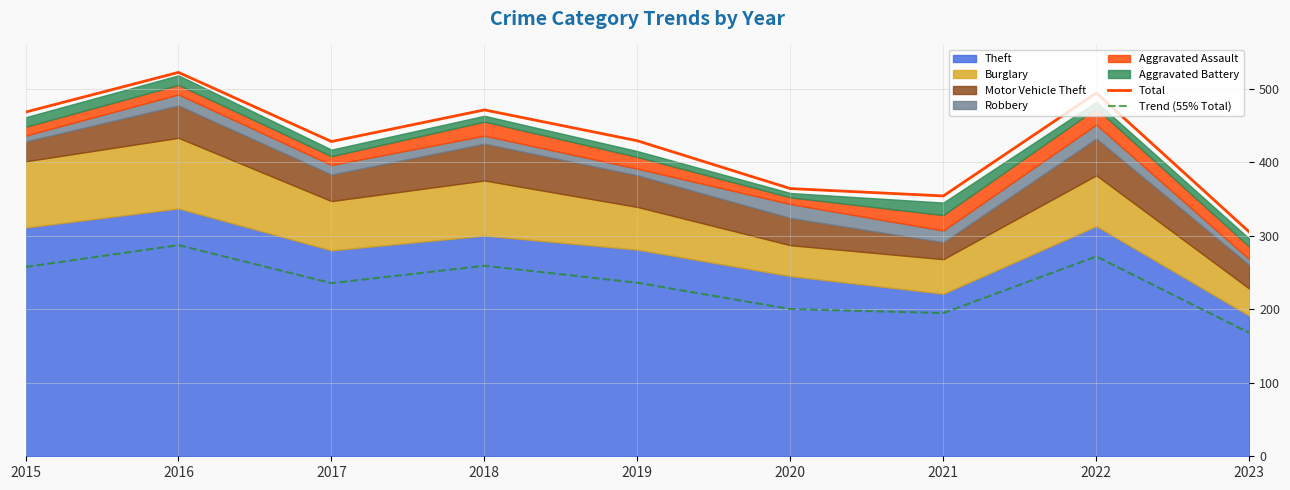

The Trend (55% Total) series shows 158.5 at 2019. True or false?

False